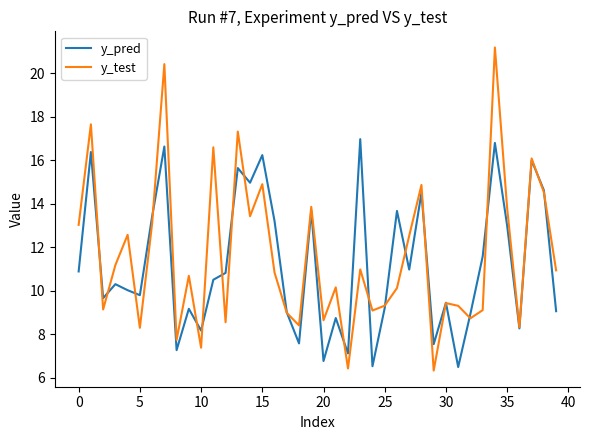

List the series in order of their peak value, lowest first.

y_pred, y_test